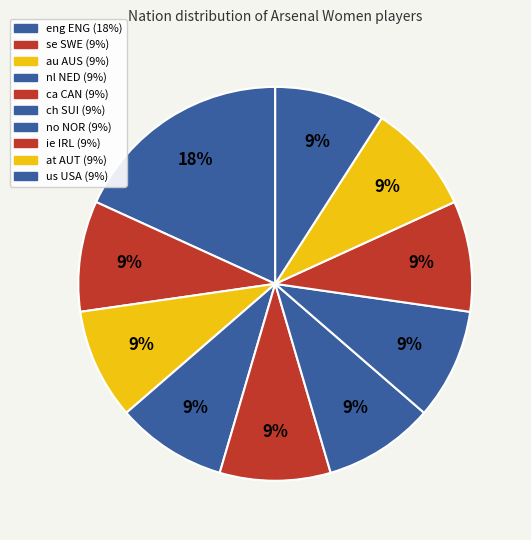

Which slice is the smallest?

se SWE